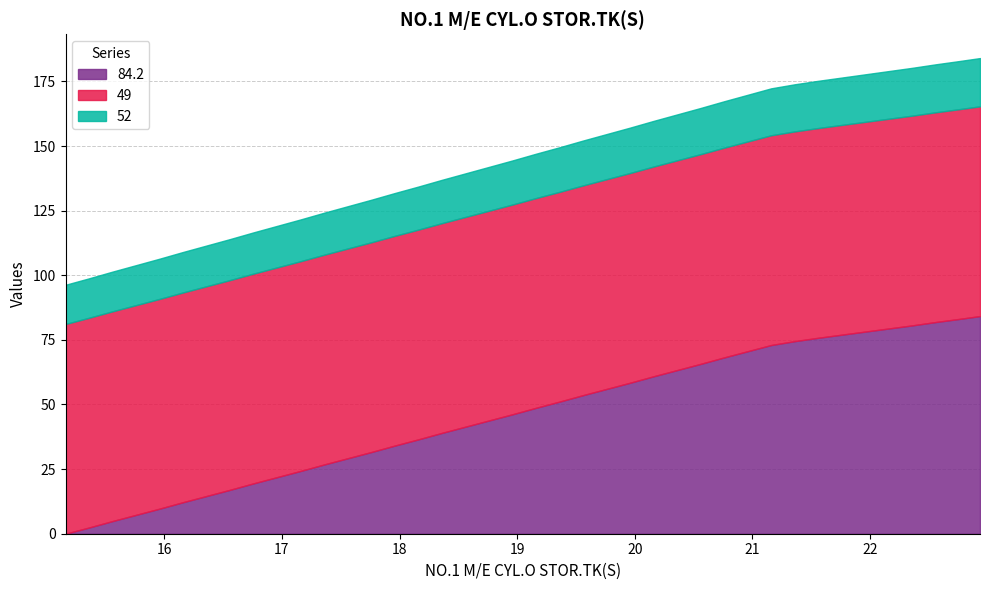

At which category does the chart reach its peak across all series?

22.936